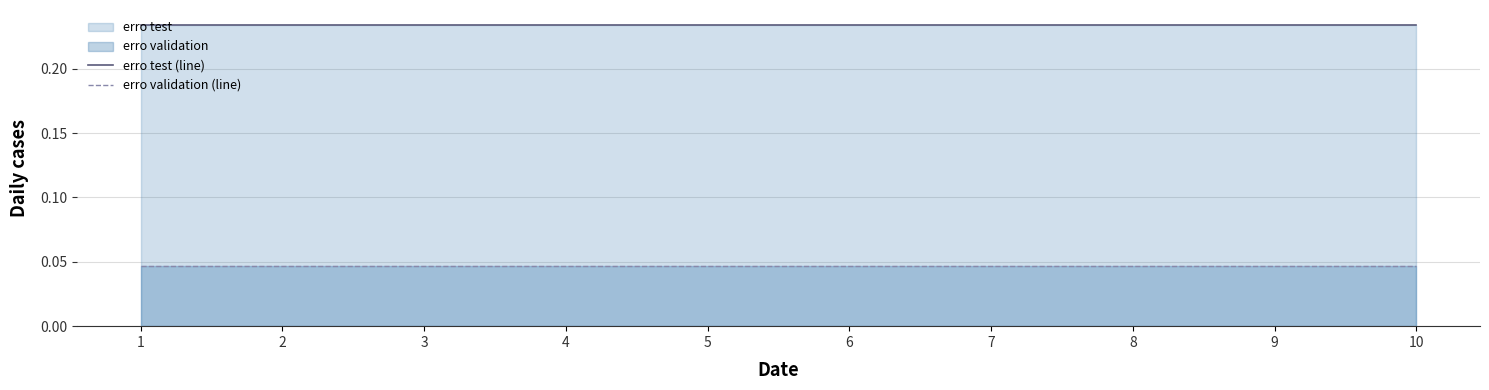

How many data points does each series have?

10